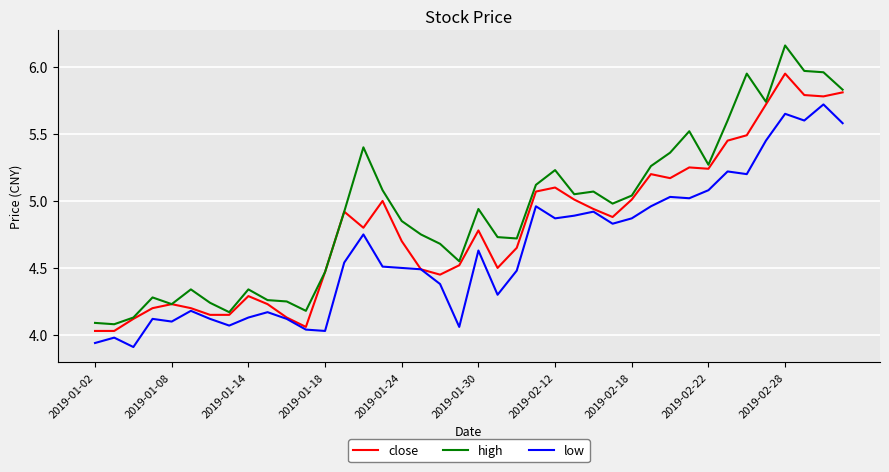

True or false: low and high cross at least once.

False